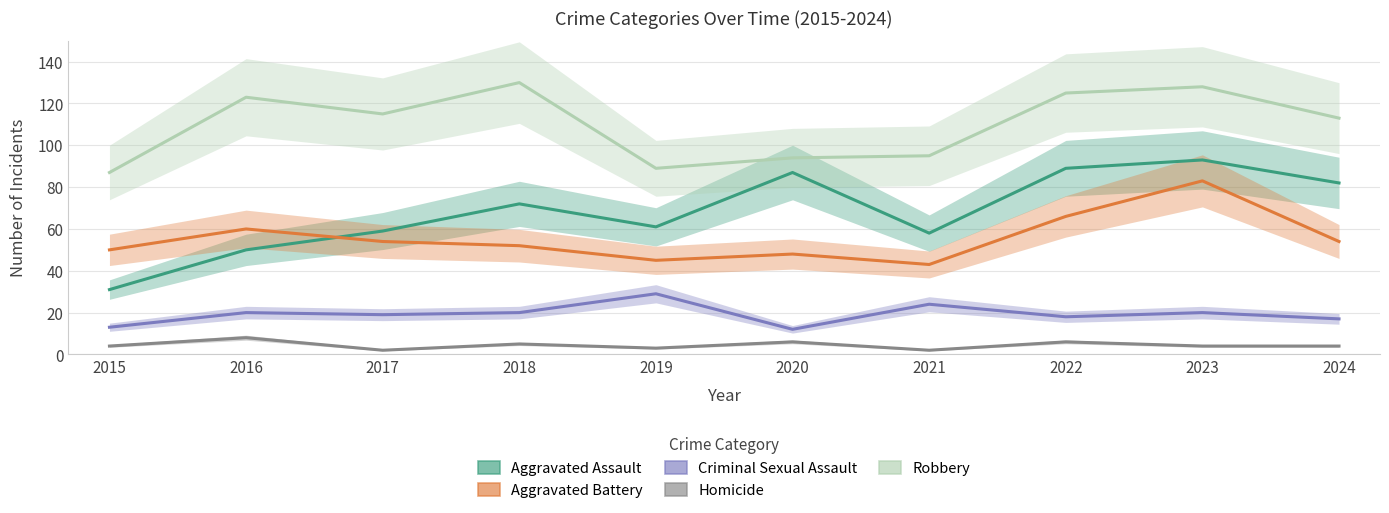

True or false: Robbery has more than 2 interior local peaks.

True